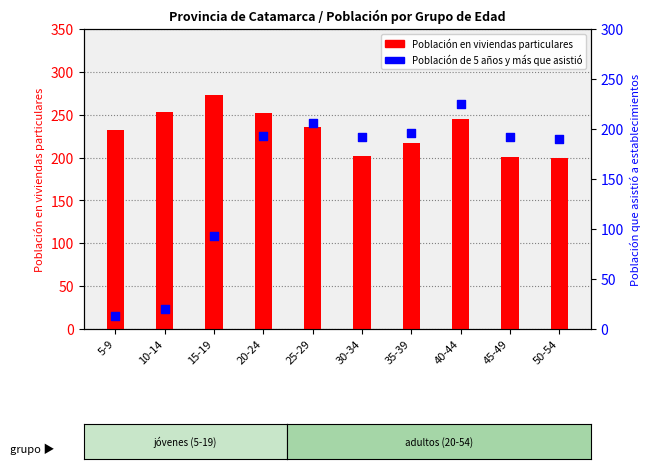

At which category is the sum across all series the highest?

40-44